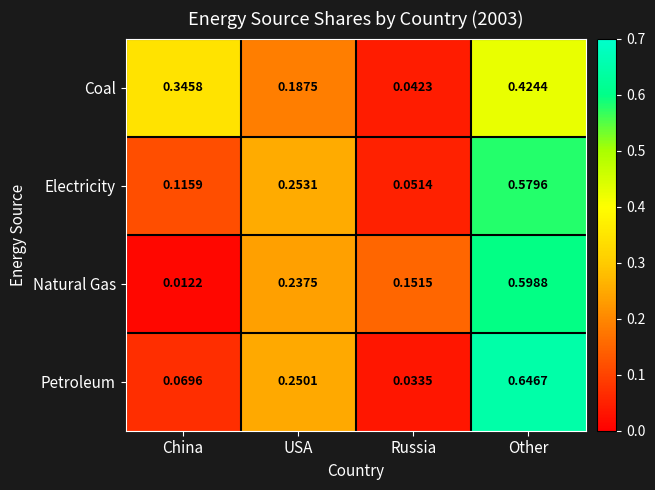

At which label is Electricity closest to 0?

Russia